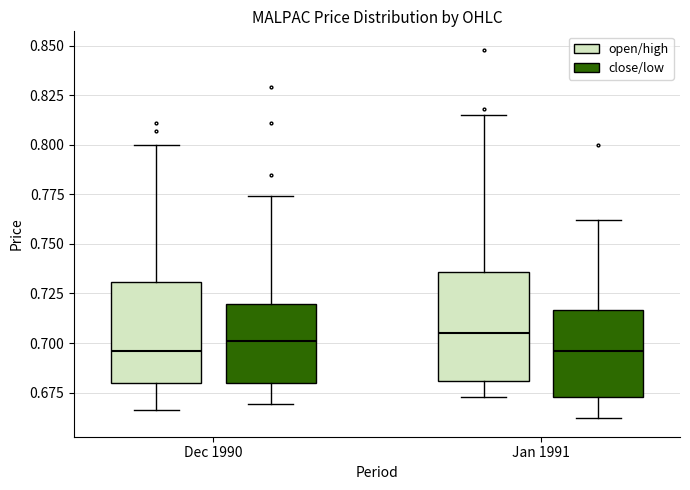

Reading left to right, transcribe this box plot: for each box, give where its median line is, the range the box spans, and where its two whiskers end, as read against the y-axis. The values are not printed on the chart, so give them approximately, as read against the axis.

Dec 1990 (open/high): median 0.695, box 0.680 to 0.730, whiskers 0.665 to 0.800
Dec 1990 (close/low): median 0.700, box 0.680 to 0.720, whiskers 0.670 to 0.775
Jan 1991 (open/high): median 0.705, box 0.680 to 0.735, whiskers 0.675 to 0.815
Jan 1991 (close/low): median 0.695, box 0.675 to 0.715, whiskers 0.660 to 0.760